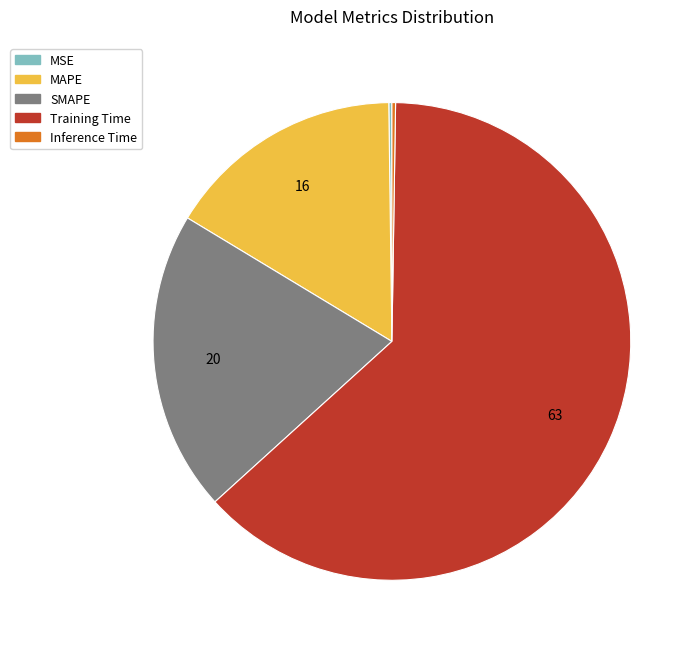

Does Training Time account for over 50% of the chart?

Yes